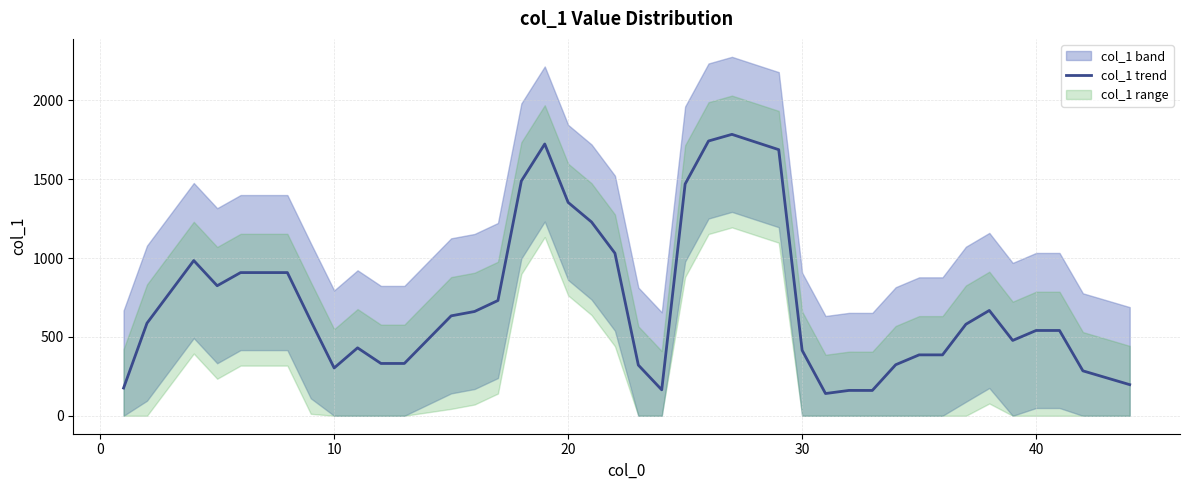

What is the minimum value for col_1 trend?

141.1